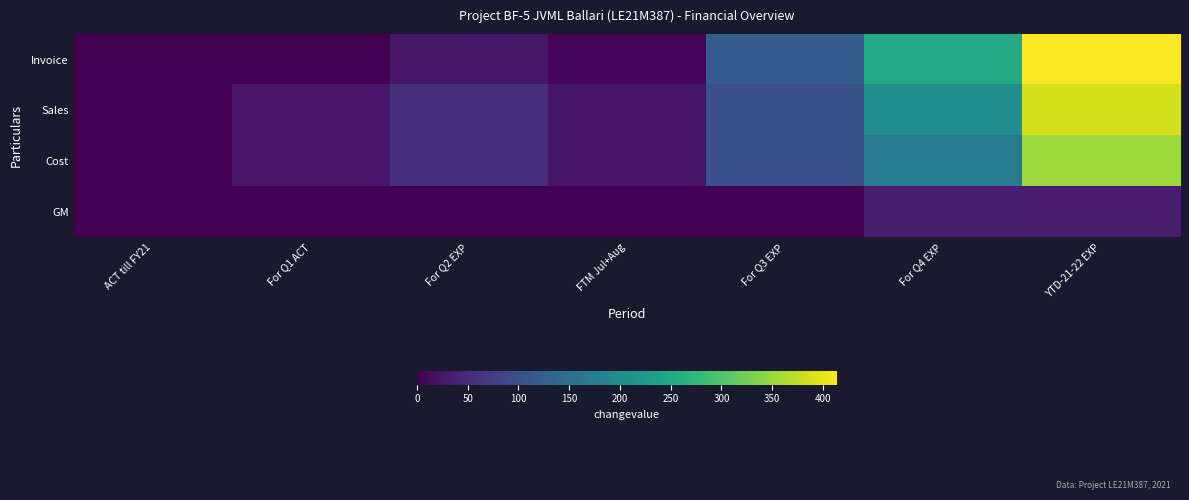

What is the spread (max minus min) of values at YTD-21-22 EXP?

380.8